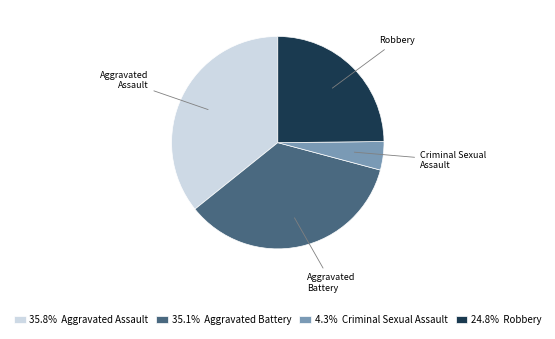

Is Robbery the majority of the pie?

No